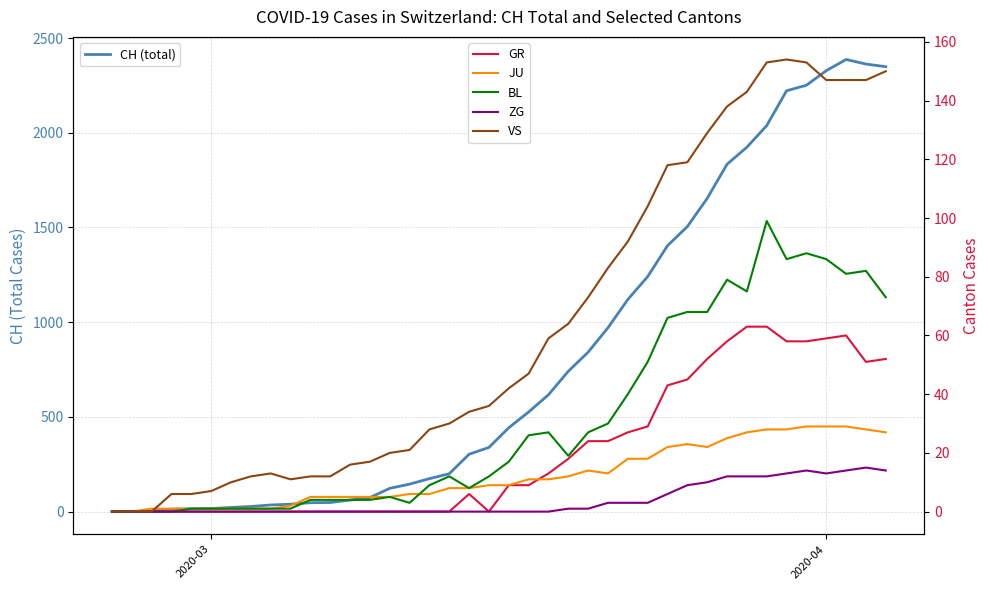

What is the maximum value for ZG?

15